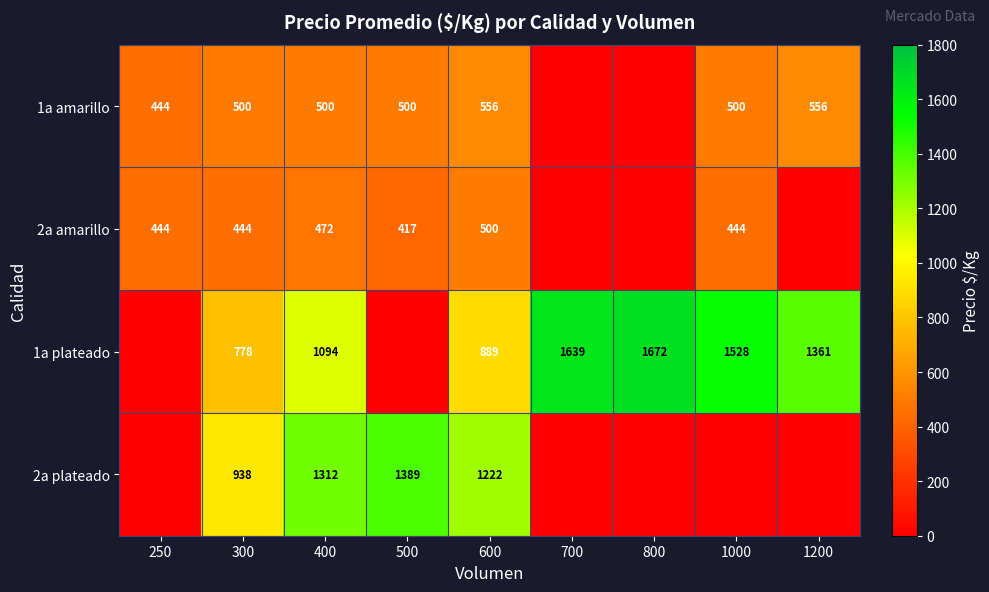

What is the total value across all series at 400?

3378